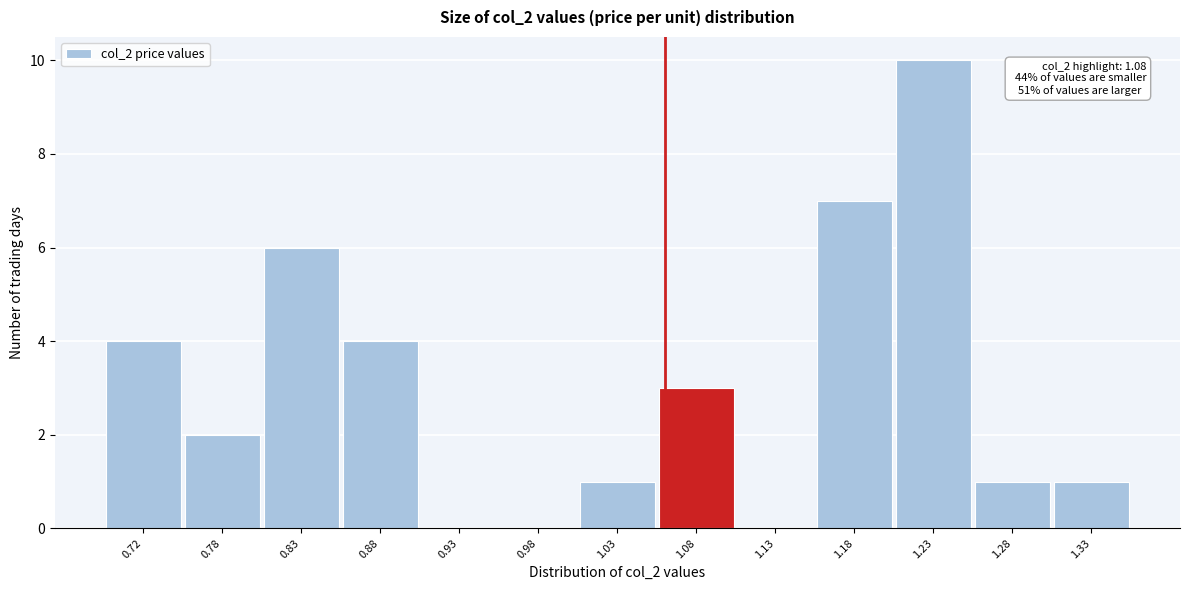

Reading right to left, extract all data points from this chart.

1.33=1	1.28=1	1.23=10	1.18=7	1.13=0	1.08=3	1.03=1	0.98=0	0.93=0	0.88=4	0.83=6	0.78=2	0.72=4